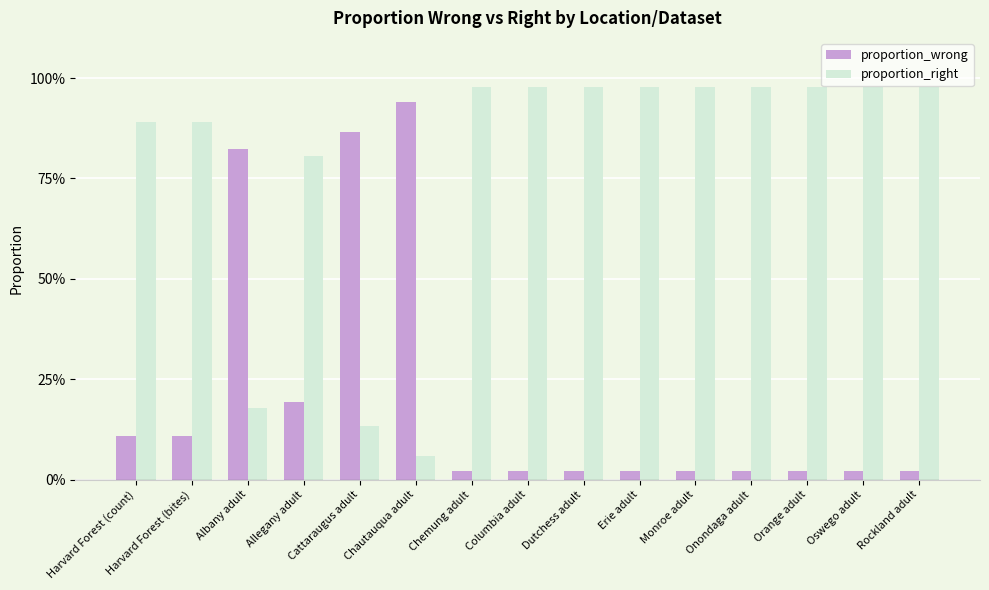

Which category has the highest value across all series?

Chemung adult